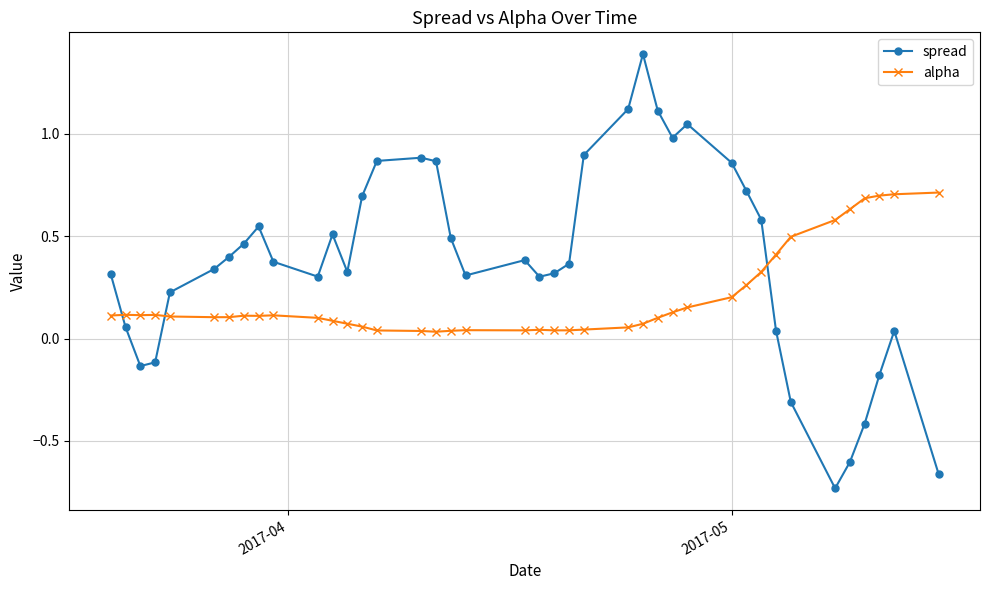

What is the value of the spread point at the 25th from the left?

1.1